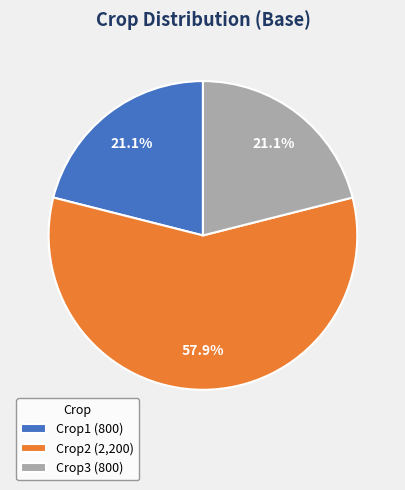

The Crop2 slice represents 58% of the pie. True or false?

True